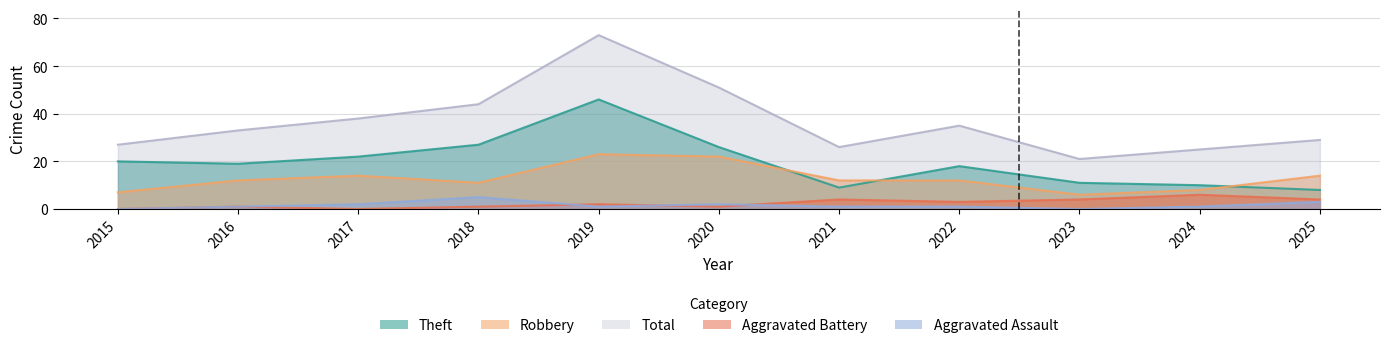

Reading right to left, what are all the values shown in this chart?

Robbery: 2025=14	2024=8	2023=6	2022=12	2021=12	2020=22	2019=23	2018=11	2017=14	2016=12	2015=7
Theft: 2025=8	2024=10	2023=11	2022=18	2021=9	2020=26	2019=46	2018=27	2017=22	2016=19	2015=20
Aggravated Assault: 2025=3	2024=1	2023=0	2022=1	2021=1	2020=2	2019=1	2018=5	2017=2	2016=1	2015=0
Aggravated Battery: 2025=4	2024=6	2023=4	2022=3	2021=4	2020=1	2019=2	2018=1	2017=0	2016=1	2015=0
Total: 2025=29	2024=25	2023=21	2022=35	2021=26	2020=51	2019=73	2018=44	2017=38	2016=33	2015=27